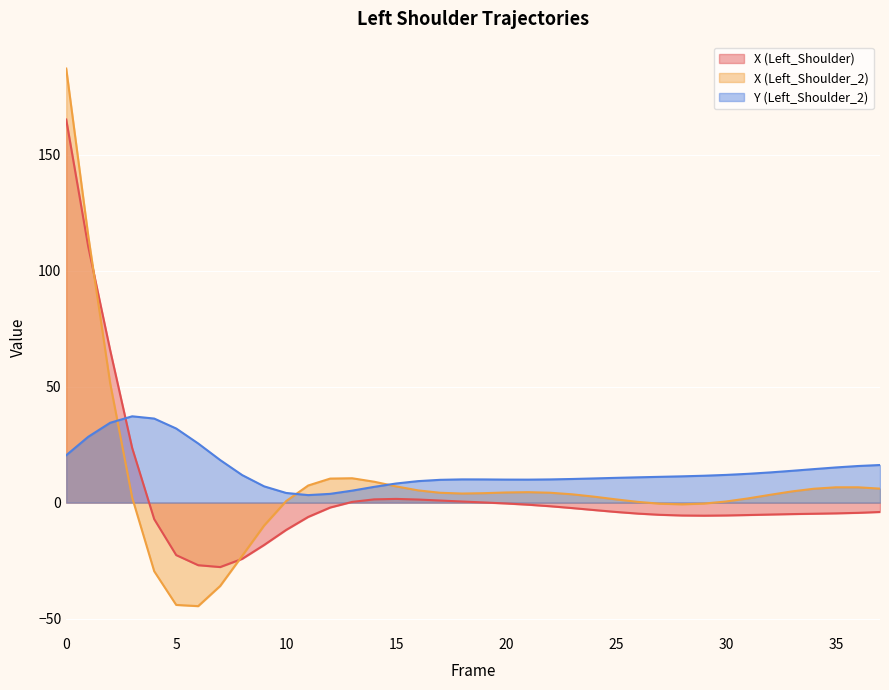

Where is the first local minimum for X (Left_Shoulder_2)?

6